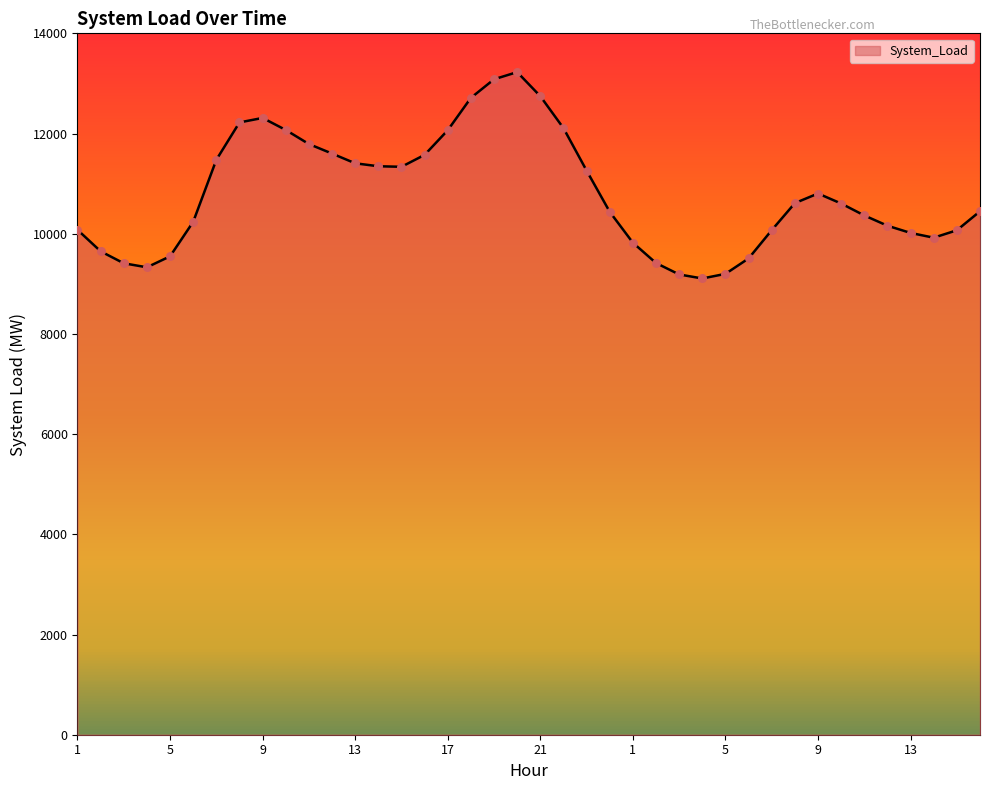

What is the maximum value shown in the chart?

13226